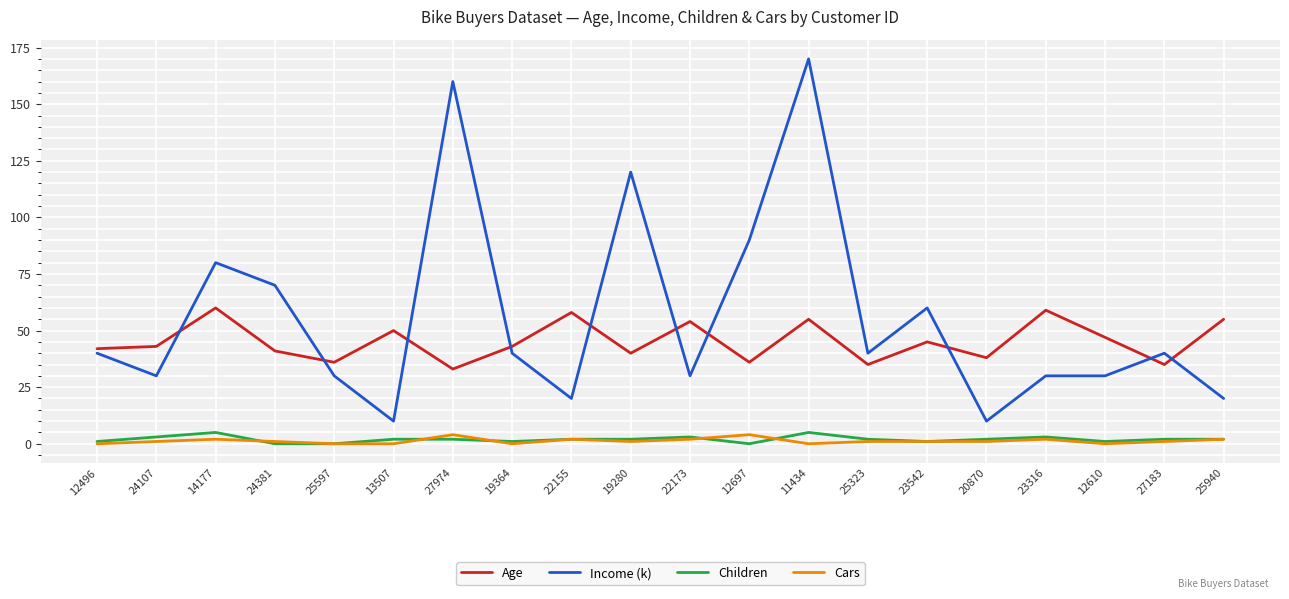

Which series changed the most between 12496 and 24107?

Income (k)